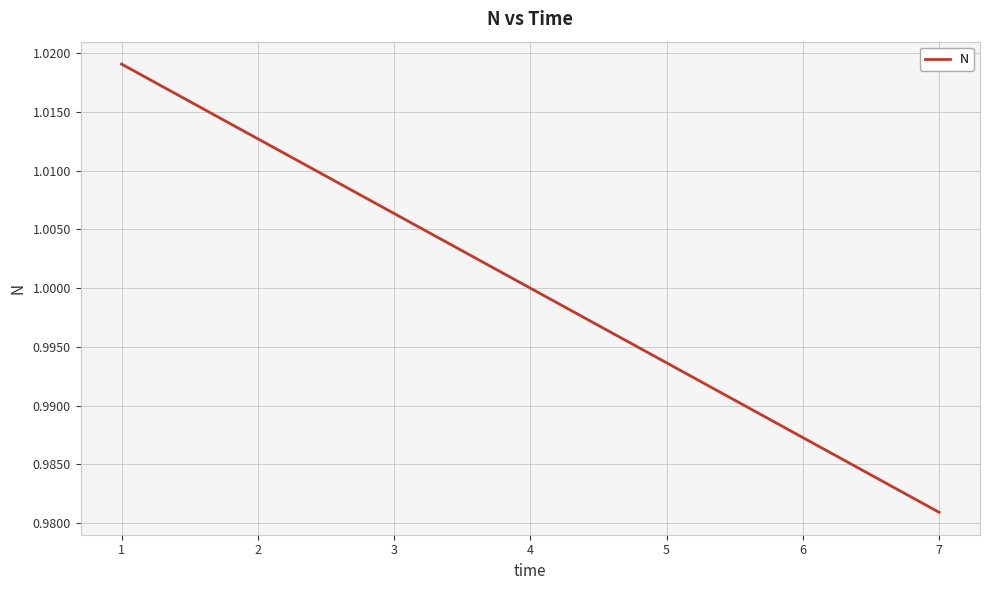

Does the chart have visible grid lines?

Yes